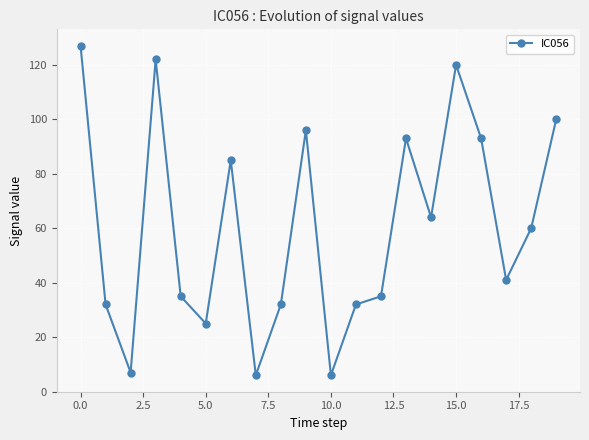

How many interior local valleys (lower than both neighbors) does the data have?

6